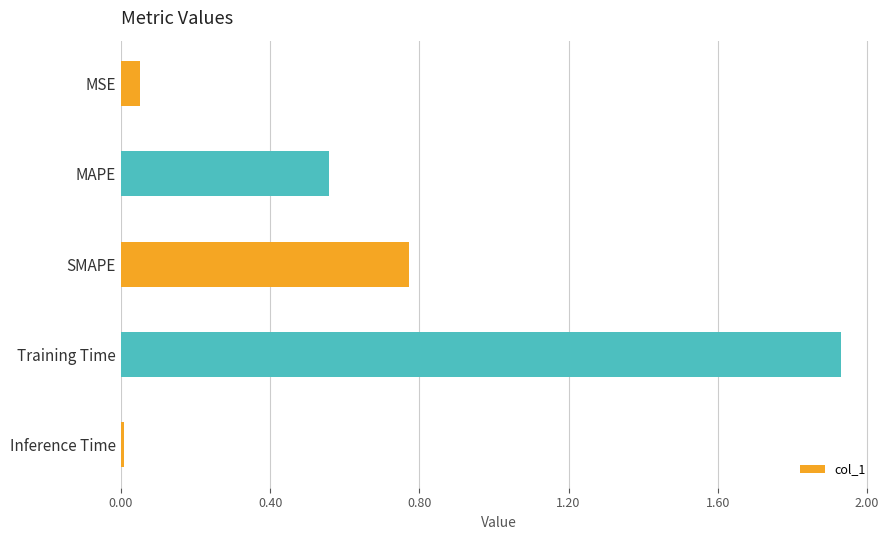

What is the label of the 3rd bar from the top?

SMAPE